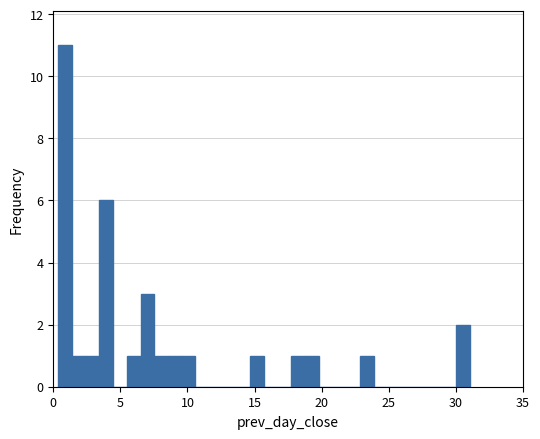

Around what value on the x-axis is the tallest bar? Give the approximate position of its centre, as read against the axis.

1.0